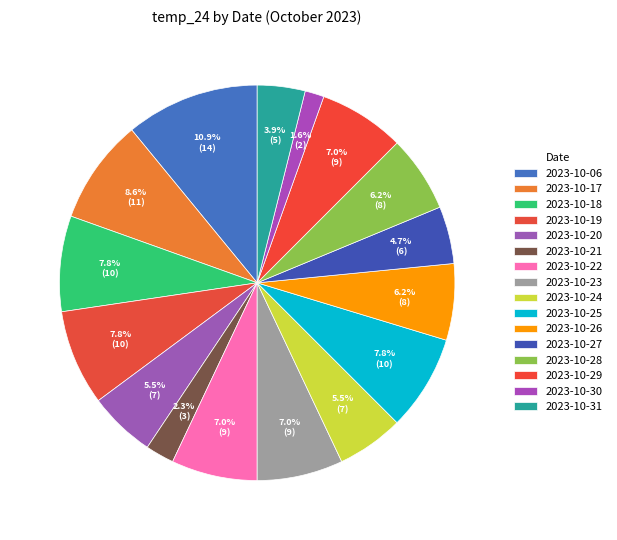

Is the sum of 2023-10-31 and 2023-10-25 greater than half?

No